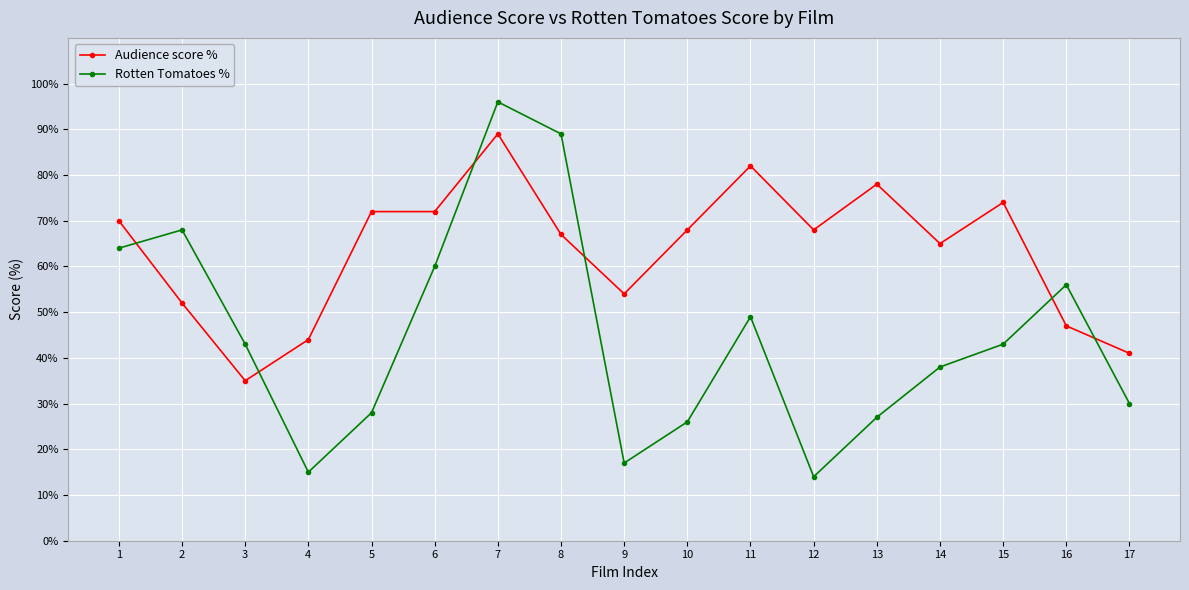

What is the difference between the maximum and second lowest values in the Rotten Tomatoes % series?

81